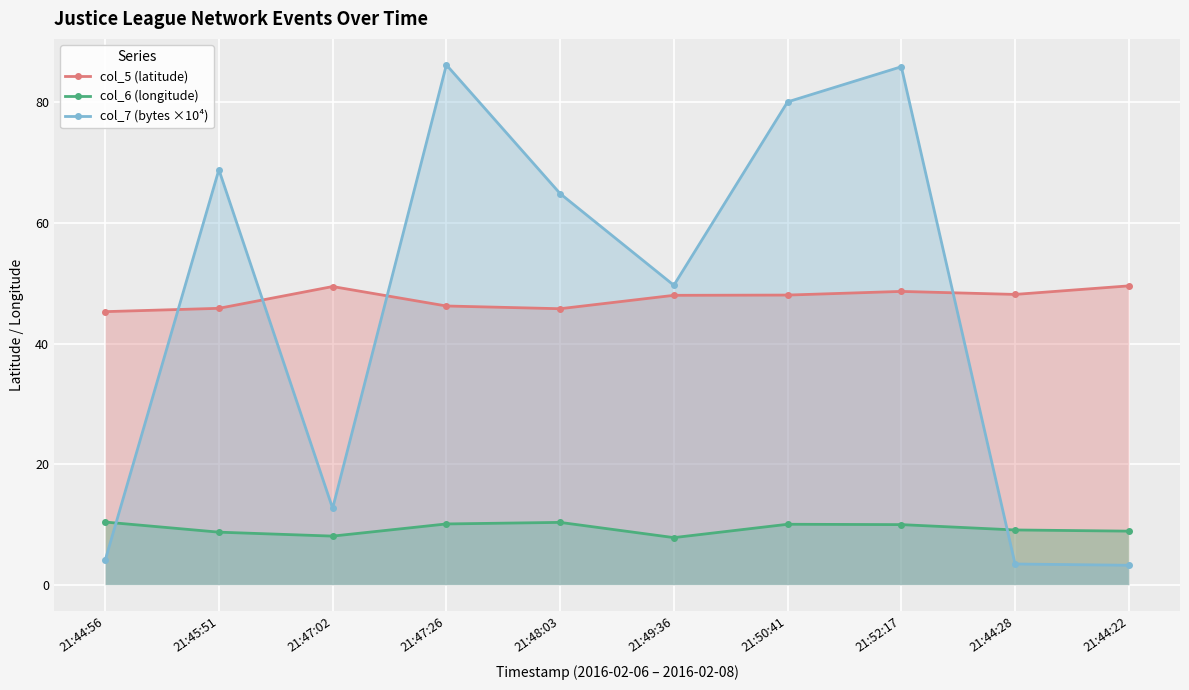

How many data points does each series have?

10